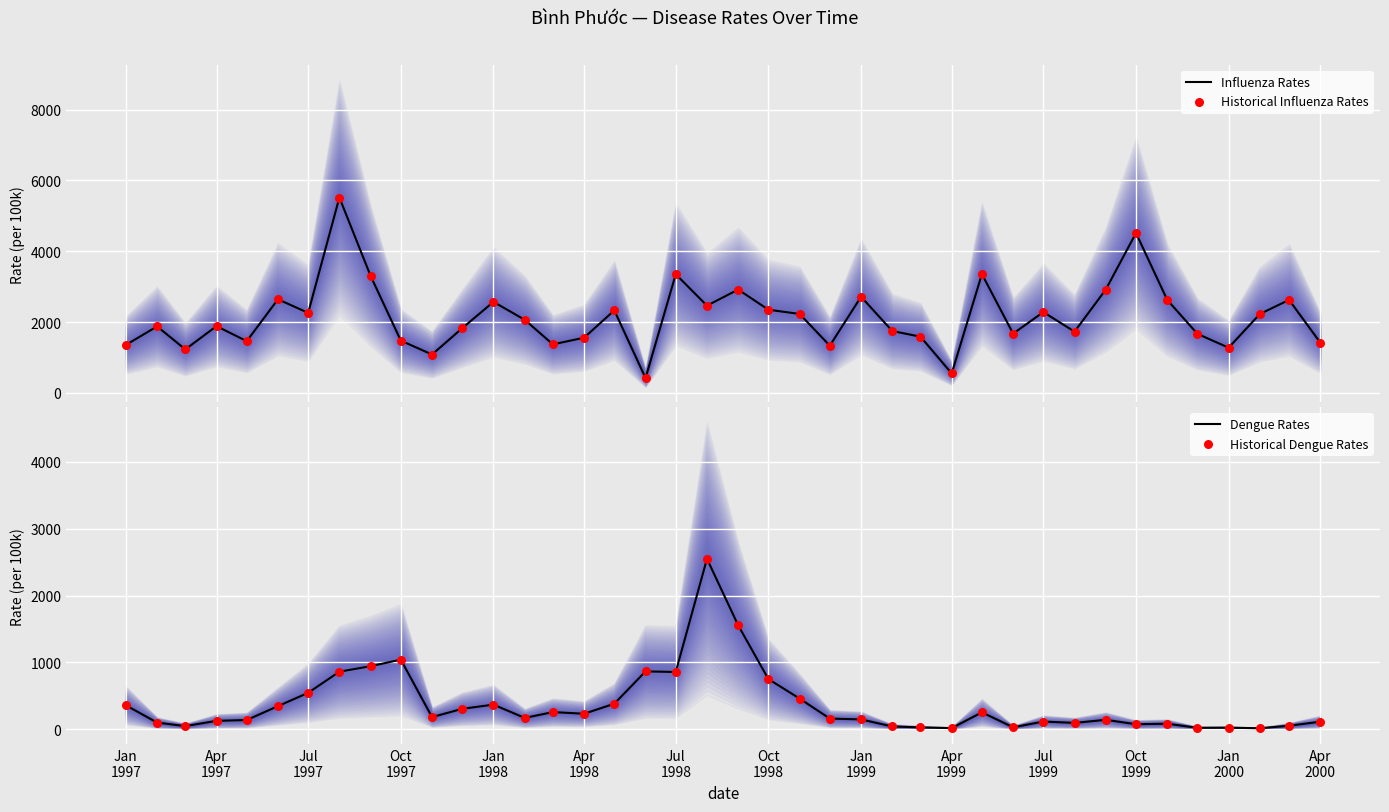

At how many categories does at least one series exceed 2219?

19